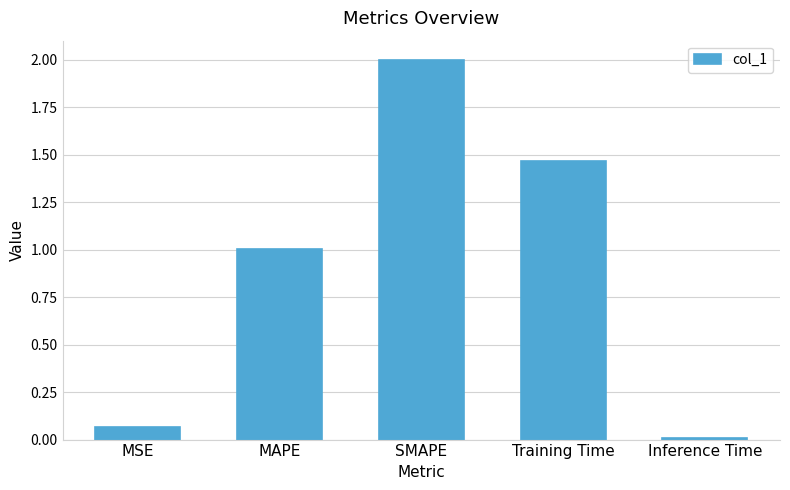

True or false: the data shows 2.0 at Training Time.

False